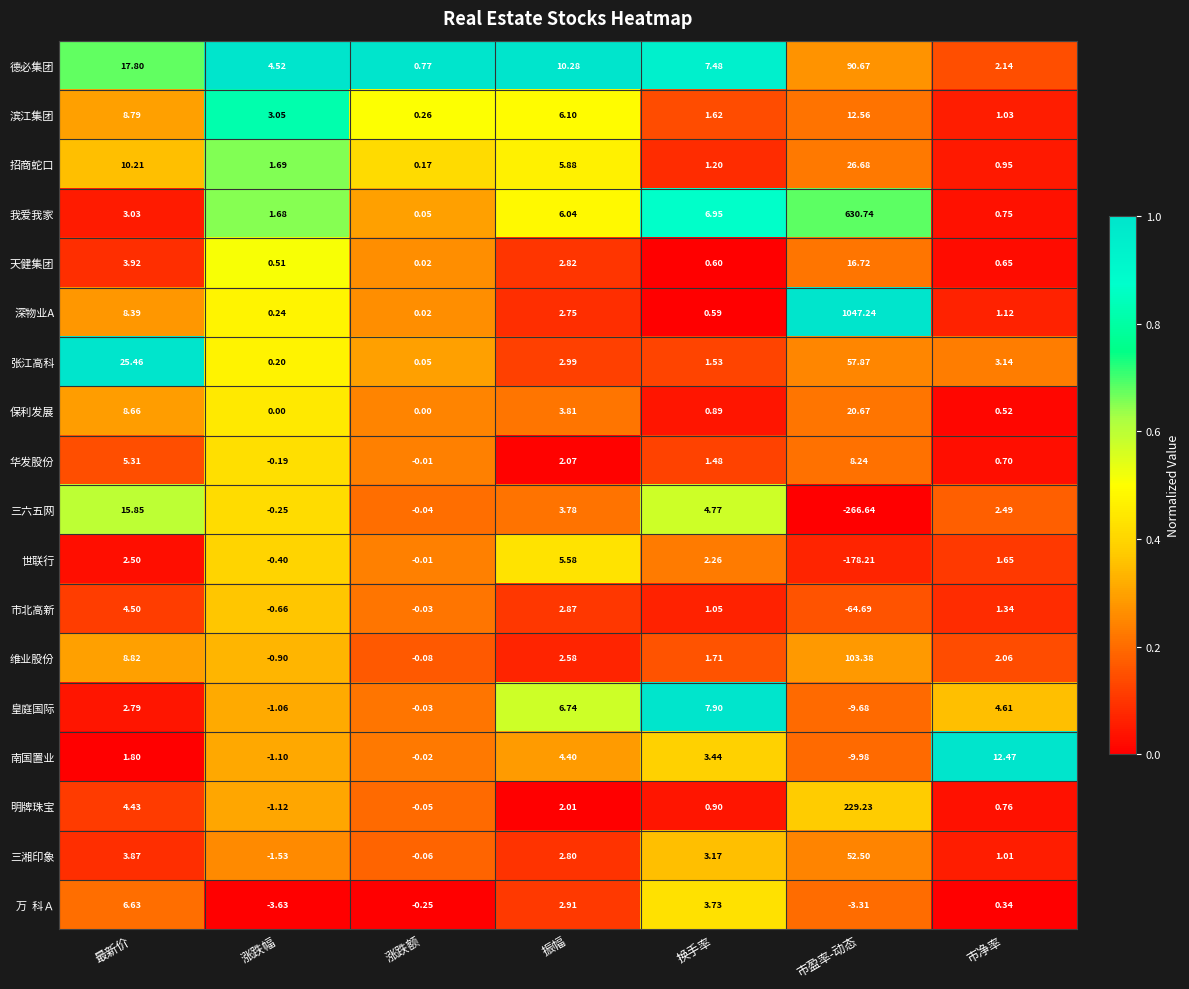

Where does the 滨江集团 series first go above 3?

最新价